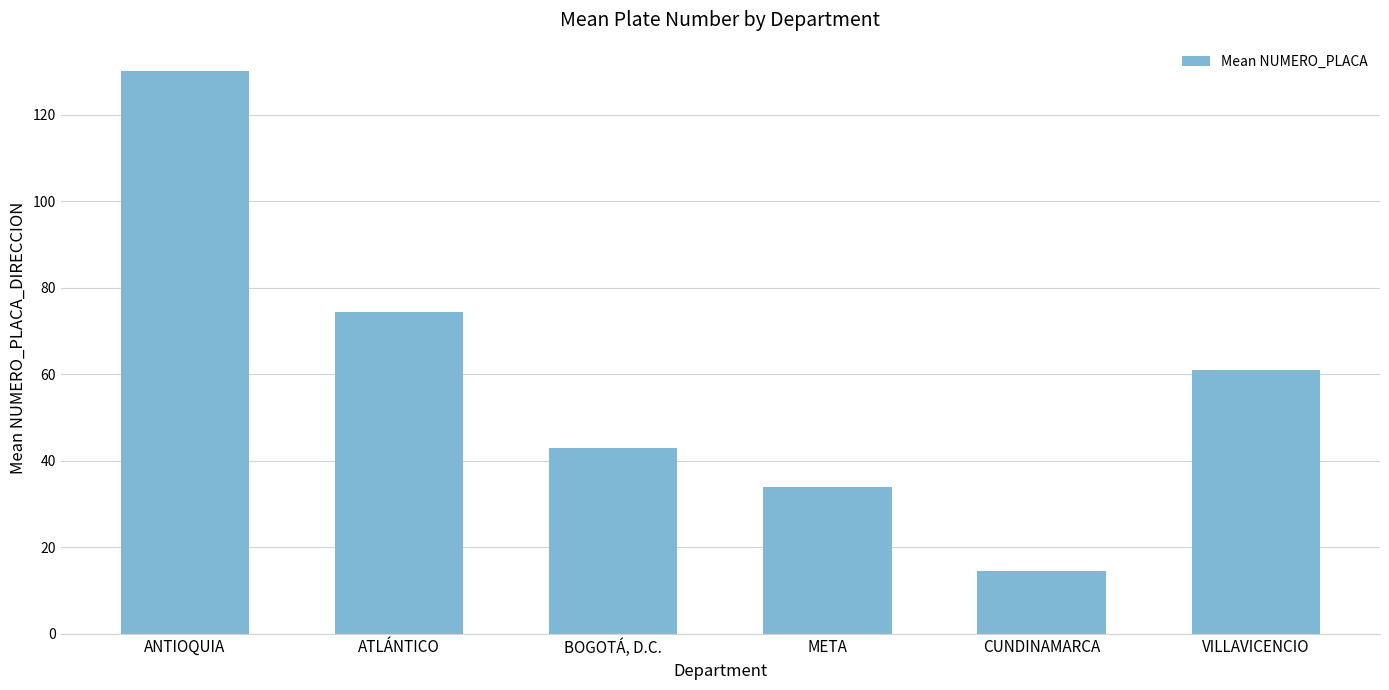

List the labels in order of value, largest first.

ANTIOQUIA, ATLÁNTICO, VILLAVICENCIO, BOGOTÁ, D.C., META, CUNDINAMARCA